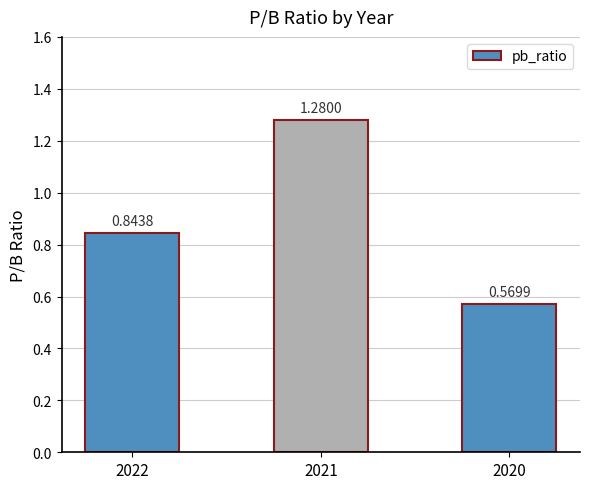

What is the average value?

0.9